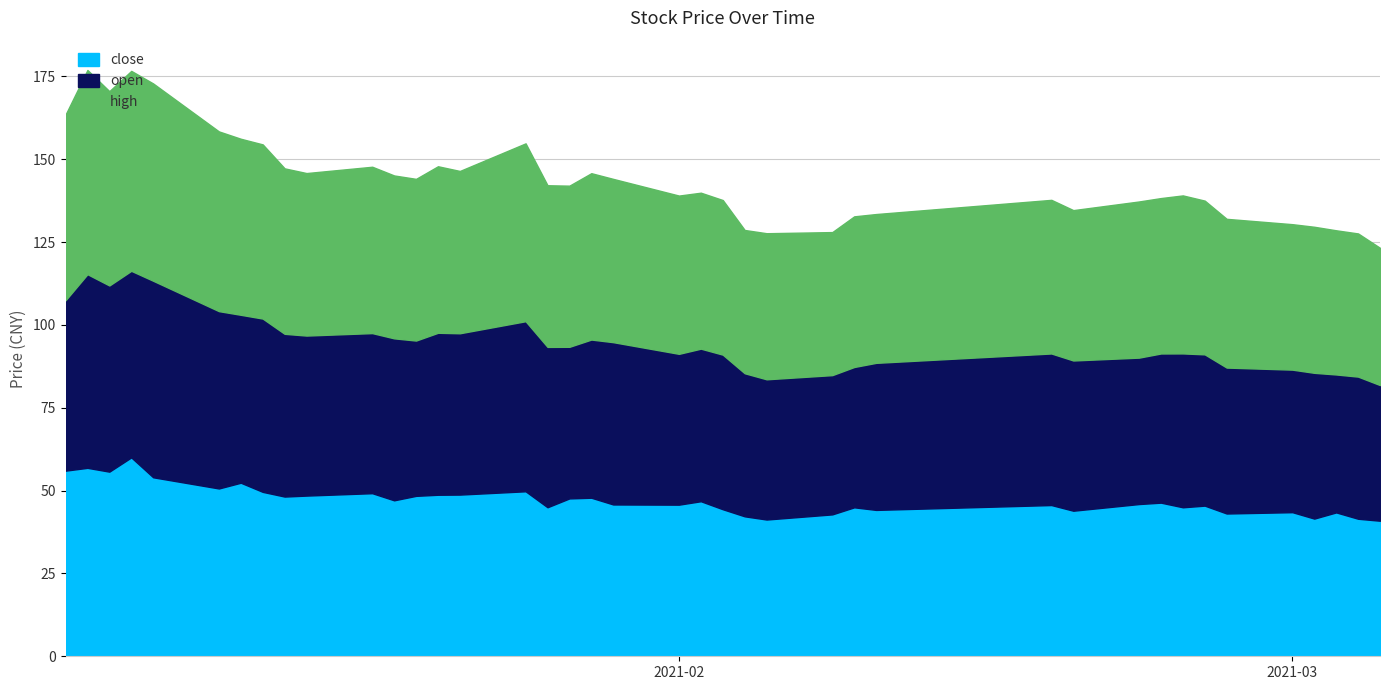

Reading left to right, list all the values displayed in this chart.

close: 2021-01-04=56.0	2021-01-05=56.9	2021-01-06=55.7	2021-01-07=60.0	2021-01-08=54.0	2021-01-11=50.6	2021-01-12=52.4	2021-01-13=49.6	2021-01-14=48.2	2021-01-15=48.5	2021-01-18=49.2	2021-01-19=47.1	2021-01-20=48.4	2021-01-21=48.7	2021-01-22=48.8	2021-01-25=49.8	2021-01-26=45.0	2021-01-27=47.6	2021-01-28=47.8	2021-01-29=45.8	2021-02-01=45.8	2021-02-02=46.8	2021-02-03=44.4	2021-02-04=42.2	2021-02-05=41.3	2021-02-08=42.8	2021-02-09=45.0	2021-02-10=44.2	2021-02-18=45.6	2021-02-19=43.9	2021-02-22=45.9	2021-02-23=46.4	2021-02-24=45.0	2021-02-25=45.5	2021-02-26=43.1	2021-03-01=43.5	2021-03-02=41.5	2021-03-03=43.4	2021-03-04=41.5	2021-03-05=40.9
open: 2021-01-04=51.4	2021-01-05=58.4	2021-01-06=56.2	2021-01-07=56.3	2021-01-08=59.3	2021-01-11=53.5	2021-01-12=50.7	2021-01-13=52.3	2021-01-14=49.1	2021-01-15=48.3	2021-01-18=48.3	2021-01-19=48.9	2021-01-20=46.9	2021-01-21=48.9	2021-01-22=48.7	2021-01-25=51.3	2021-01-26=48.4	2021-01-27=45.8	2021-01-28=47.7	2021-01-29=49.0	2021-02-01=45.5	2021-02-02=46.0	2021-02-03=46.7	2021-02-04=43.2	2021-02-05=42.3	2021-02-08=42.0	2021-02-09=42.4	2021-02-10=44.4	2021-02-18=45.7	2021-02-19=45.3	2021-02-22=44.2	2021-02-23=45.0	2021-02-24=46.4	2021-02-25=45.7	2021-02-26=44.0	2021-03-01=43.0	2021-03-02=44.0	2021-03-03=41.6	2021-03-04=42.9	2021-03-05=40.9
high: 2021-01-04=56.0	2021-01-05=61.6	2021-01-06=58.6	2021-01-07=60.3	2021-01-08=59.5	2021-01-11=54.2	2021-01-12=53.1	2021-01-13=52.6	2021-01-14=49.9	2021-01-15=49.0	2021-01-18=50.2	2021-01-19=49.2	2021-01-20=48.8	2021-01-21=50.2	2021-01-22=49.0	2021-01-25=53.7	2021-01-26=48.8	2021-01-27=48.6	2021-01-28=50.2	2021-01-29=49.3	2021-02-01=47.8	2021-02-02=47.1	2021-02-03=46.7	2021-02-04=43.2	2021-02-05=44.1	2021-02-08=43.2	2021-02-09=45.5	2021-02-10=44.9	2021-02-18=46.4	2021-02-19=45.4	2021-02-22=47.1	2021-02-23=46.9	2021-02-24=47.7	2021-02-25=46.4	2021-02-26=44.9	2021-03-01=43.9	2021-03-02=44.1	2021-03-03=43.5	2021-03-04=43.2	2021-03-05=41.4